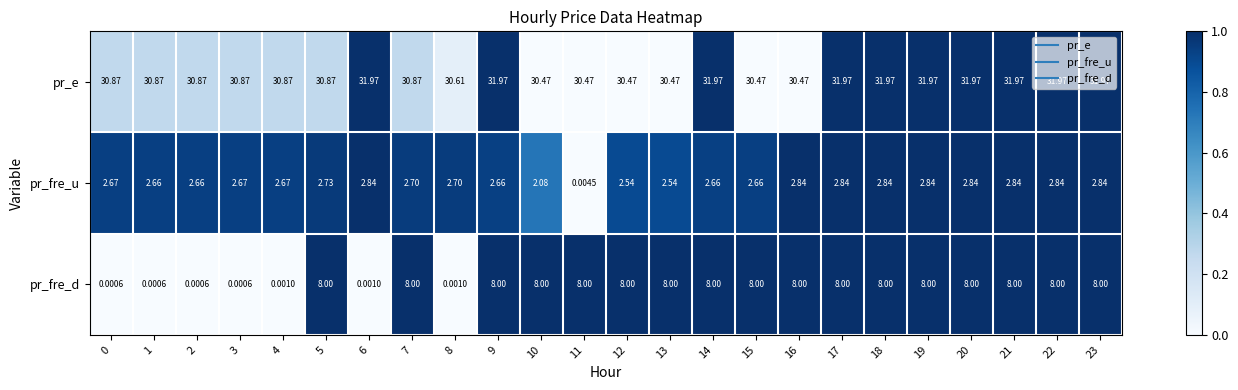

List the series in order of their peak value, lowest first.

pr_fre_u, pr_fre_d, pr_e